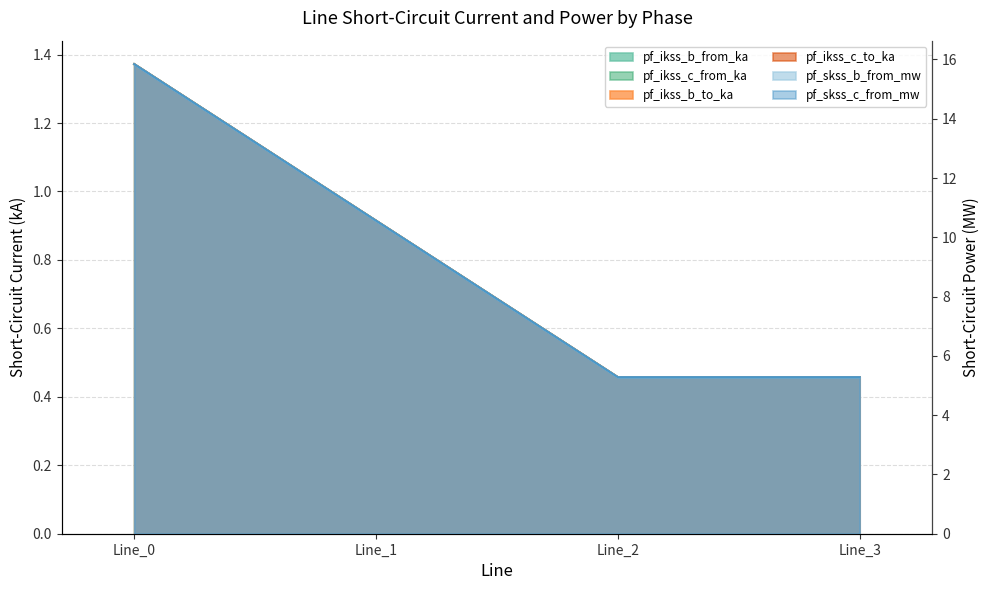

Which series changed the most between Line_0 and Line_1?

pf_skss_b_from_mw